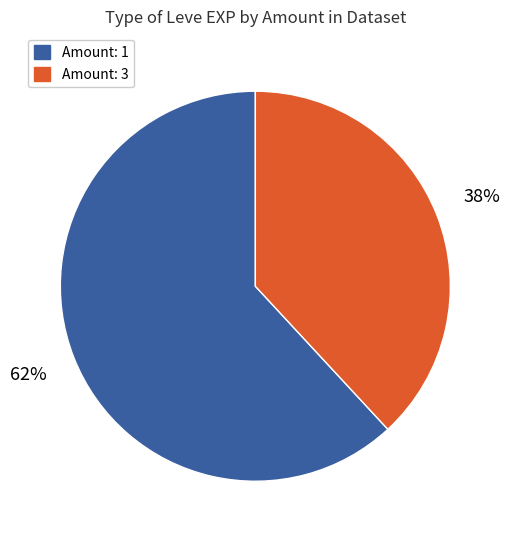

Is there a majority slice in this chart?

Yes